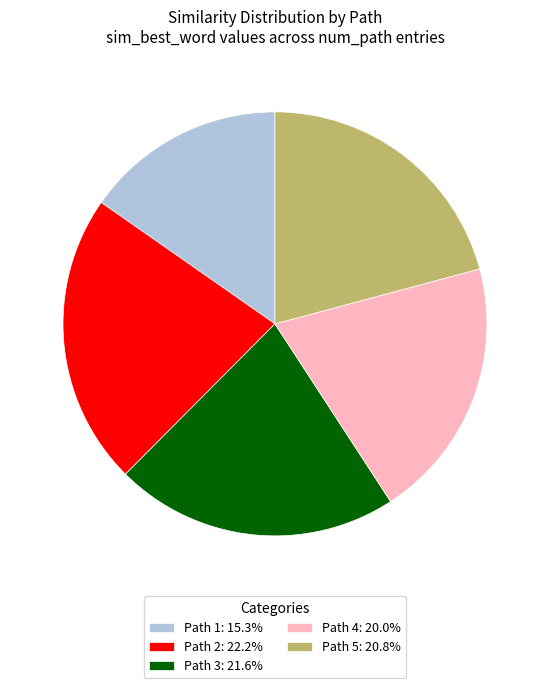

Does any single category account for the majority?

No